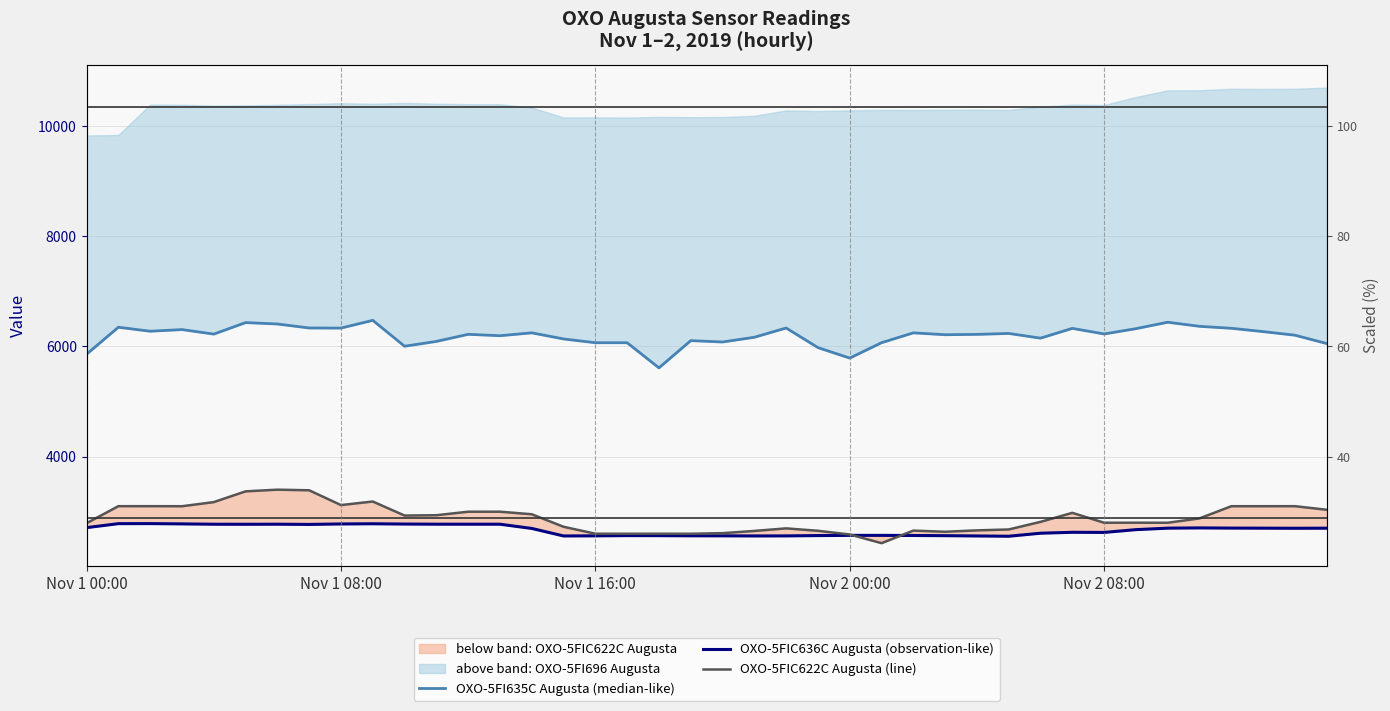

Which series changed the most between 5 and 20?

OXO-5FIC622C (line)